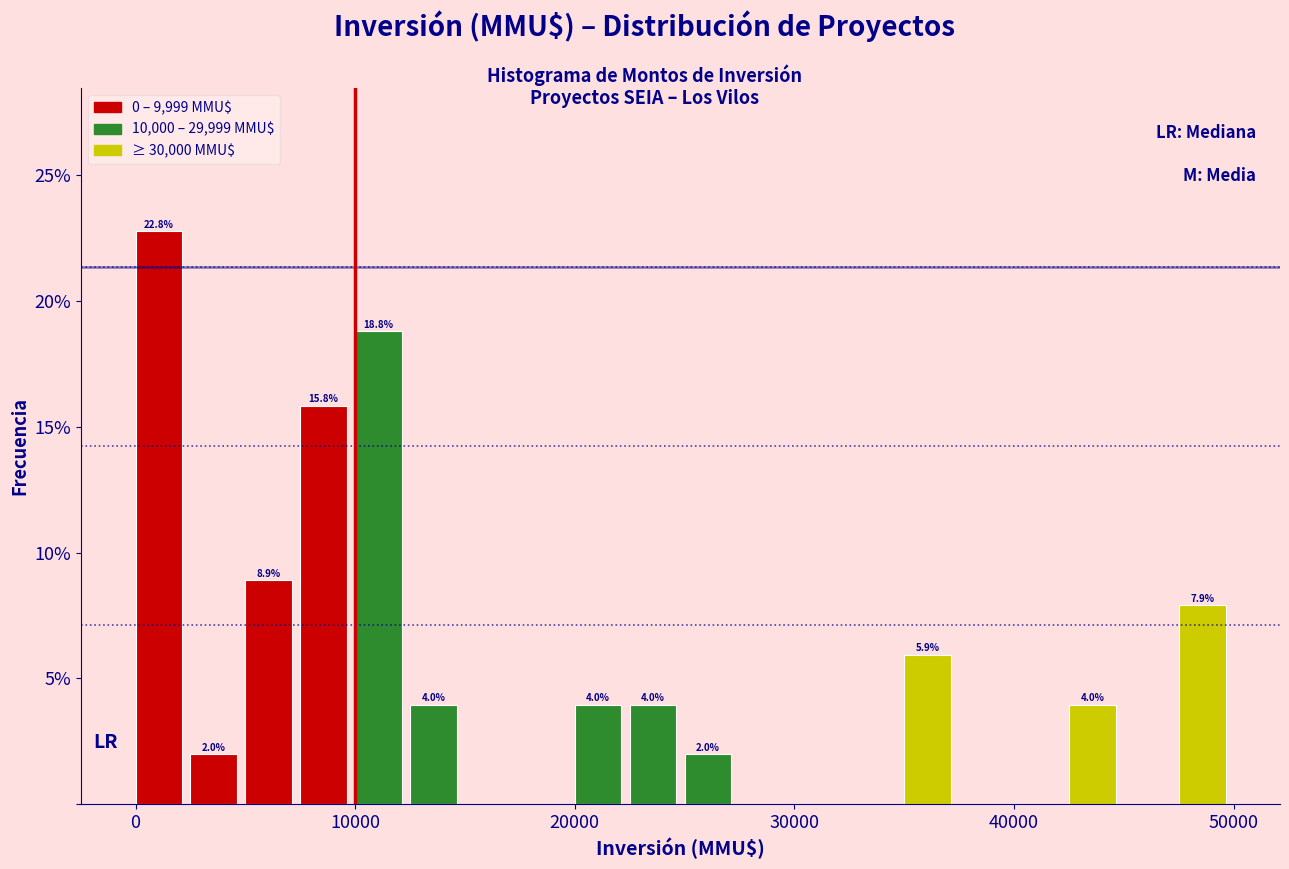

Read against the x-axis, roughly where is the centre of the tallest bar?

1000